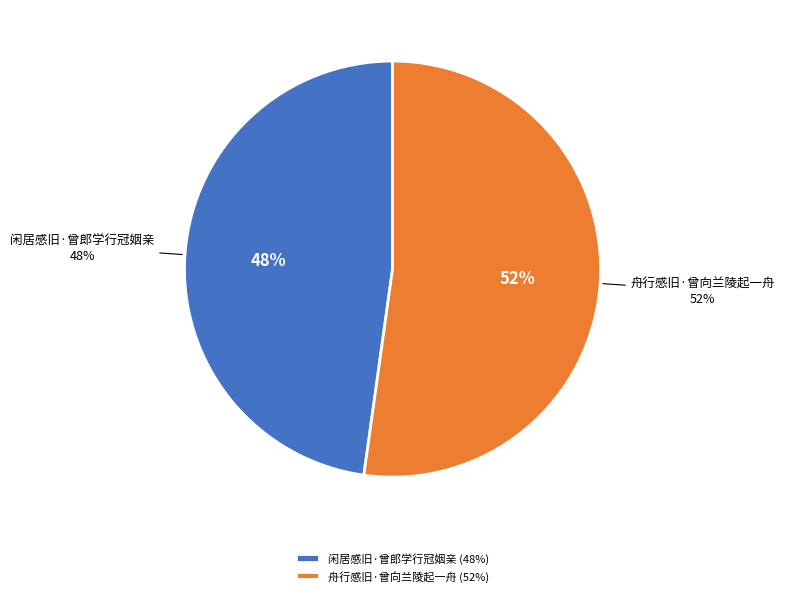

To the nearest percent, what percentage of the pie is 舟行感旧·曾向兰陵起一舟?

52%